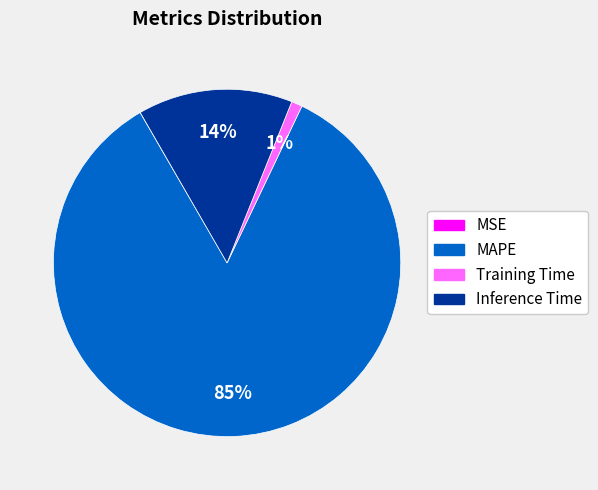

To the nearest percent, what percentage of the pie is Training Time?

1%